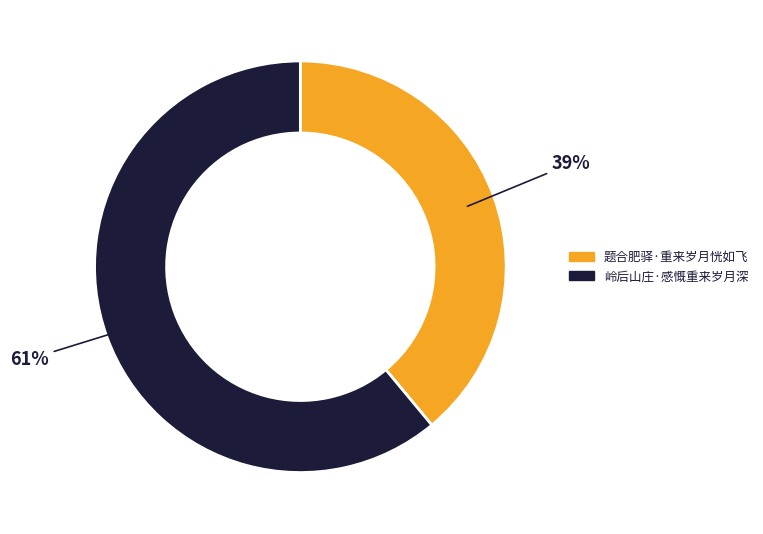

Combined, do 岭后山庄·感慨重来岁月深 and 题合肥驿·重来岁月恍如飞 account for over 50%?

Yes